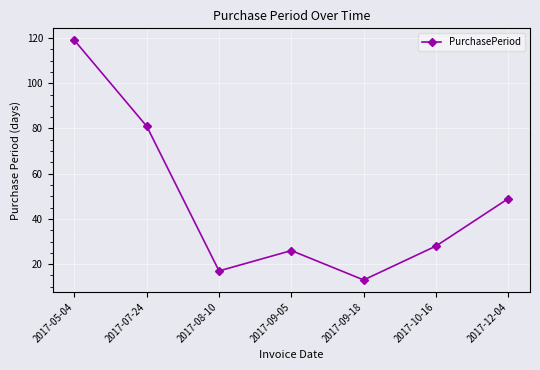

What is the minimum value shown in the chart?

13